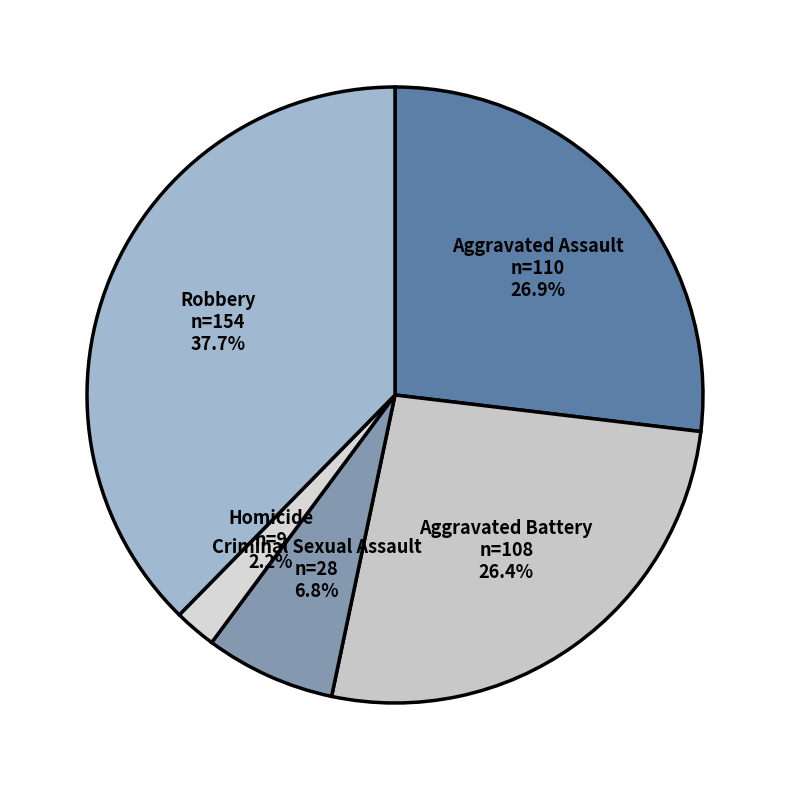

To the nearest percent, what percentage of the pie is Aggravated Assault?

27%